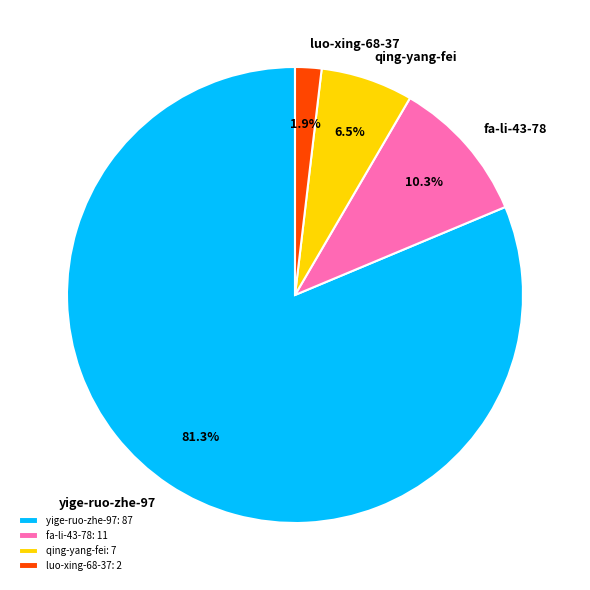

Is there any slice that represents more than half of the pie?

Yes